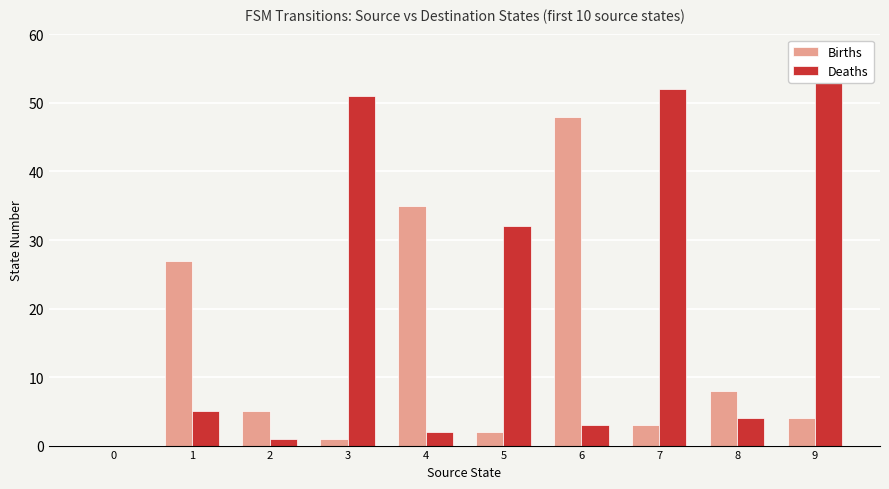

At 6, list the series in order from smallest to largest.

Deaths, Births